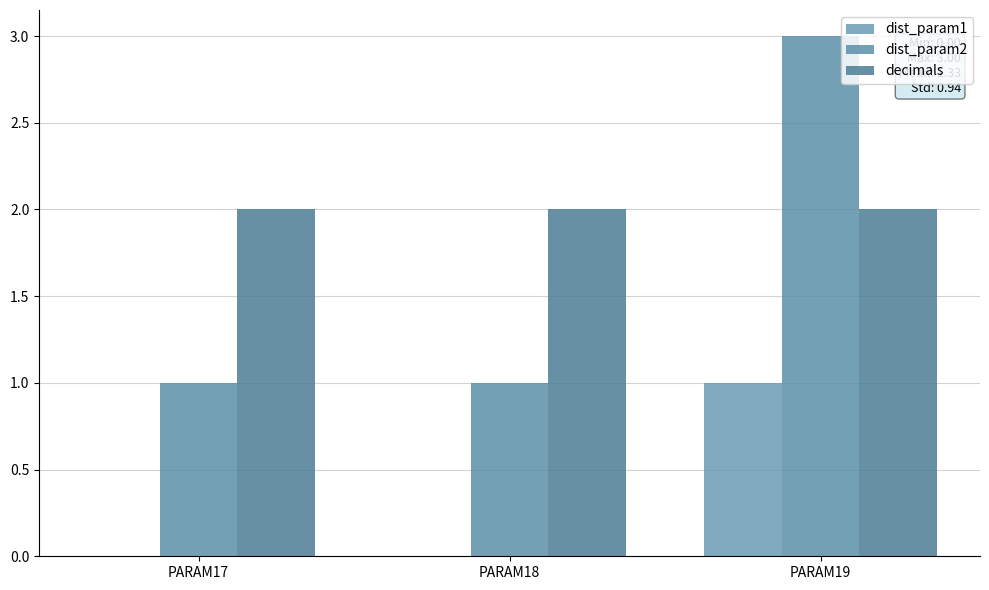

What is the difference between the maximum and second lowest values in the dist_param1 series?

1